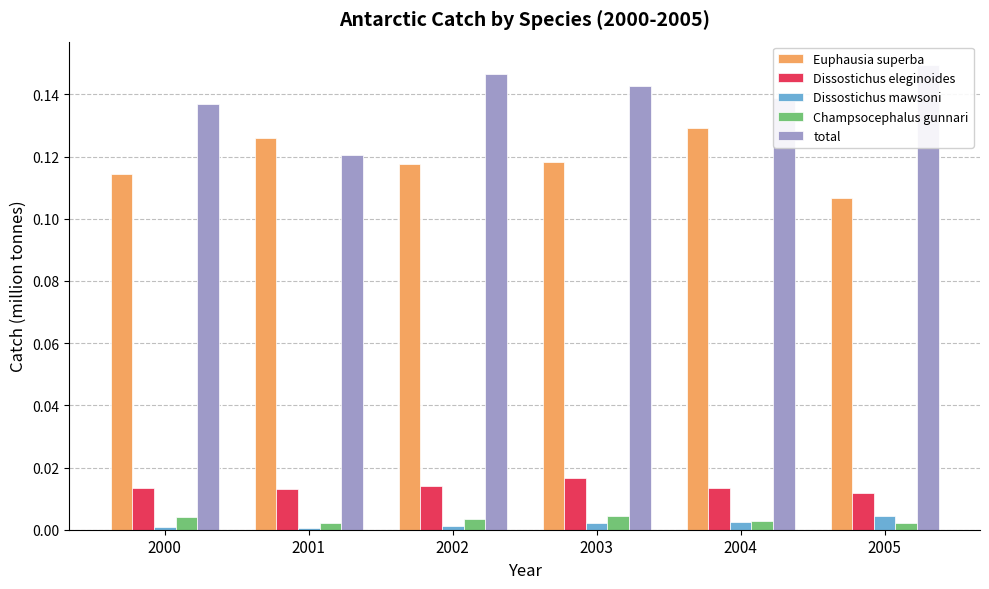

Which series has the largest total across all categories?

total